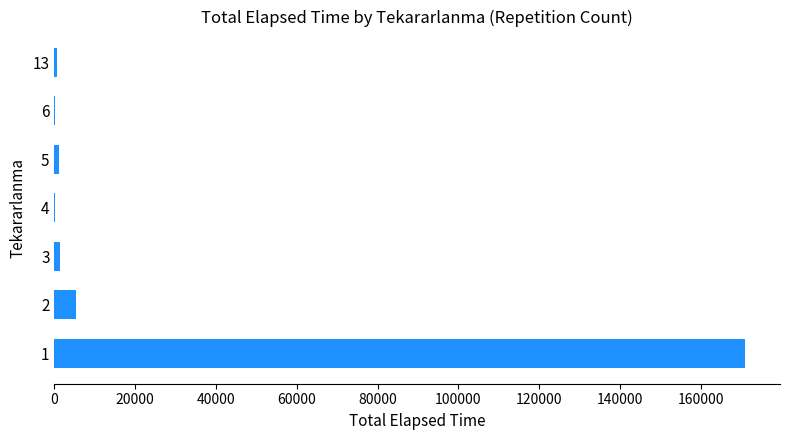

Is it true that the value at 1 is 53272?

False